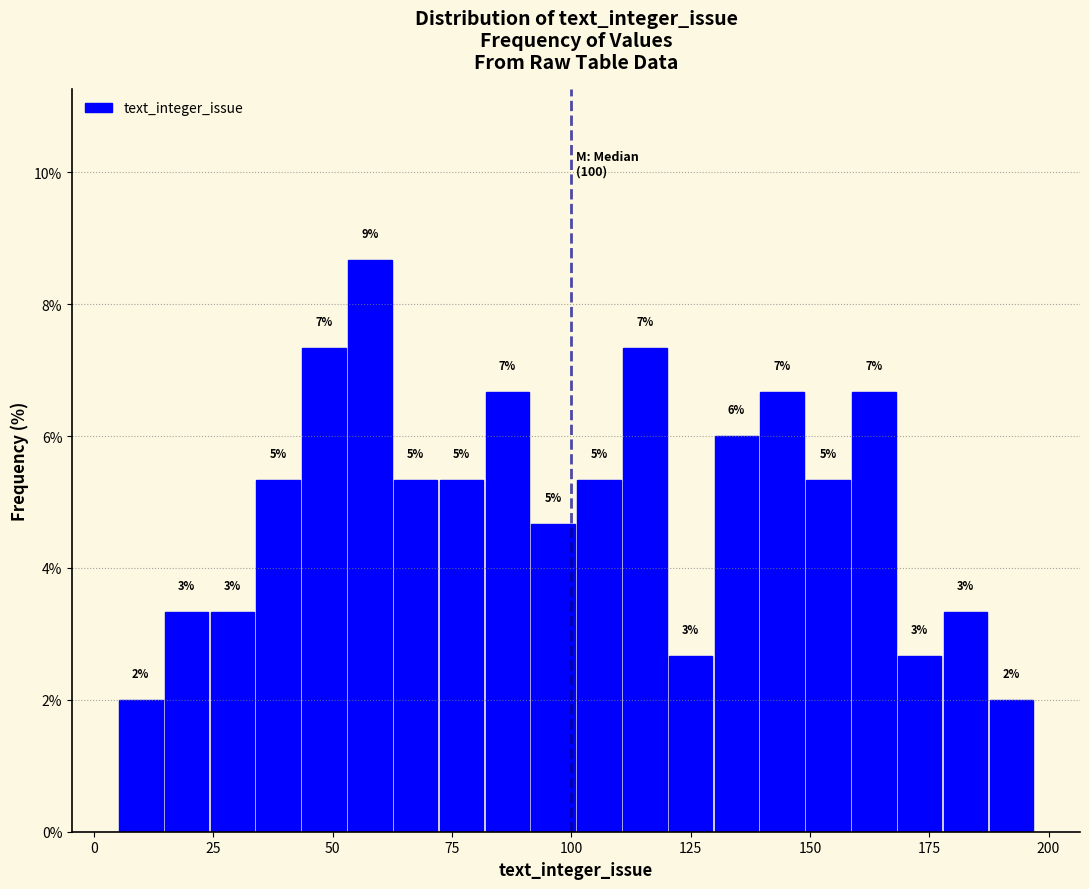

Around what value on the x-axis is the tallest bar? Give the approximate position of its centre, as read against the axis.

60